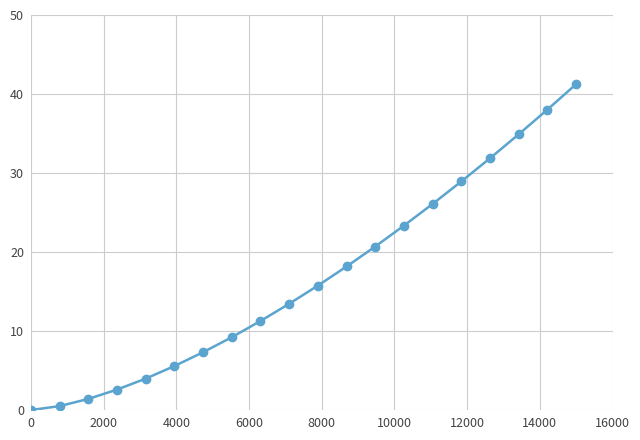

What is the value of the 9th point from the left?

11.3